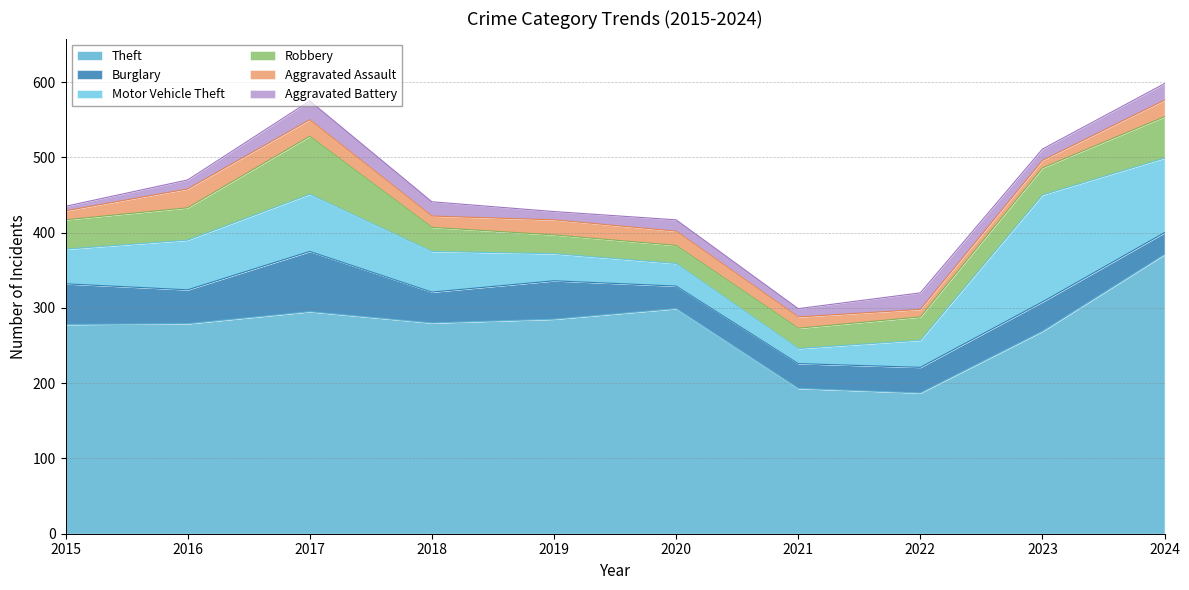

What is the value of the Motor Vehicle Theft point at the 5th from the left?

36